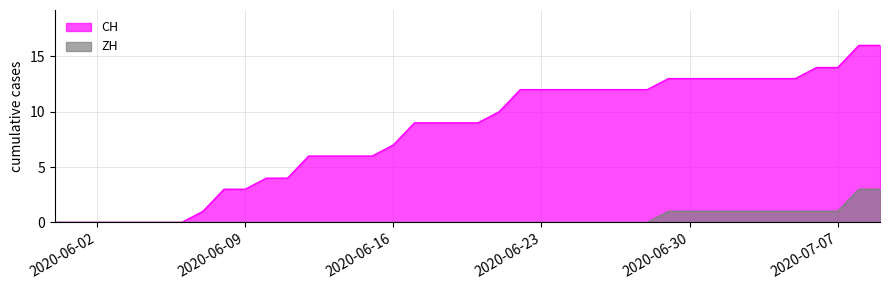

Rank the series at 2020-07-07 from highest to lowest value.

CH, ZH